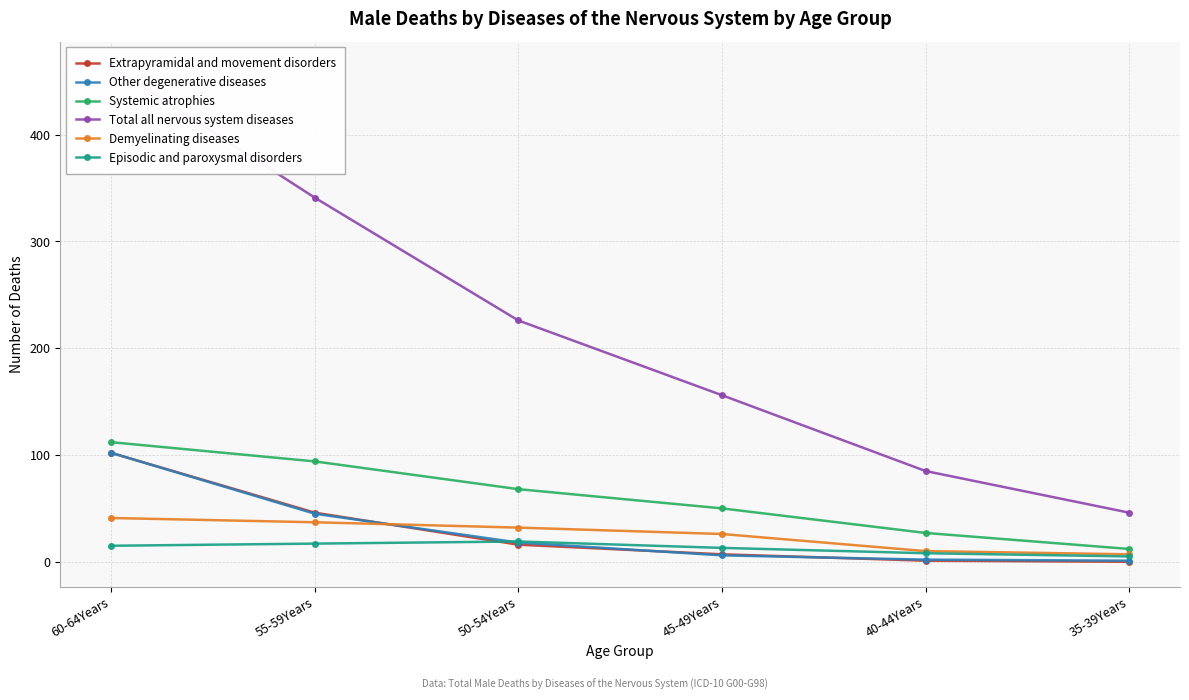

What is the total value across all series at 55-59Years?

580